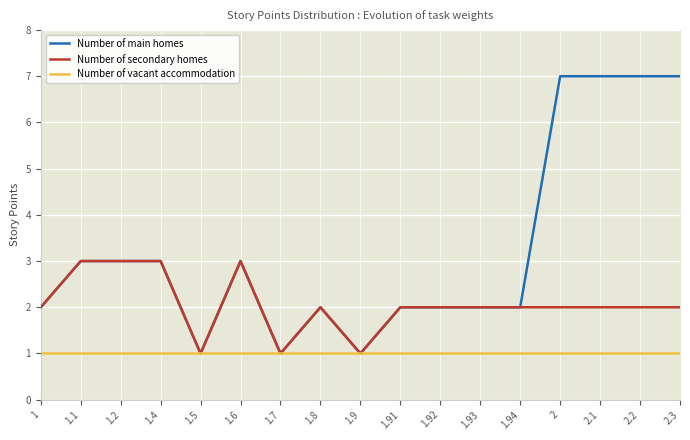

Does the chart display data point markers on the line(s)?

No